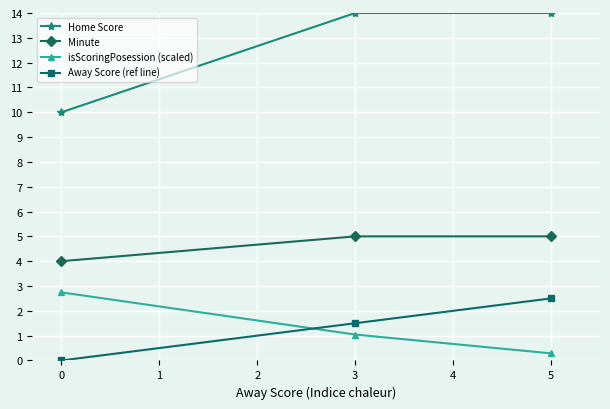

What is the maximum value shown in the chart?

14.0